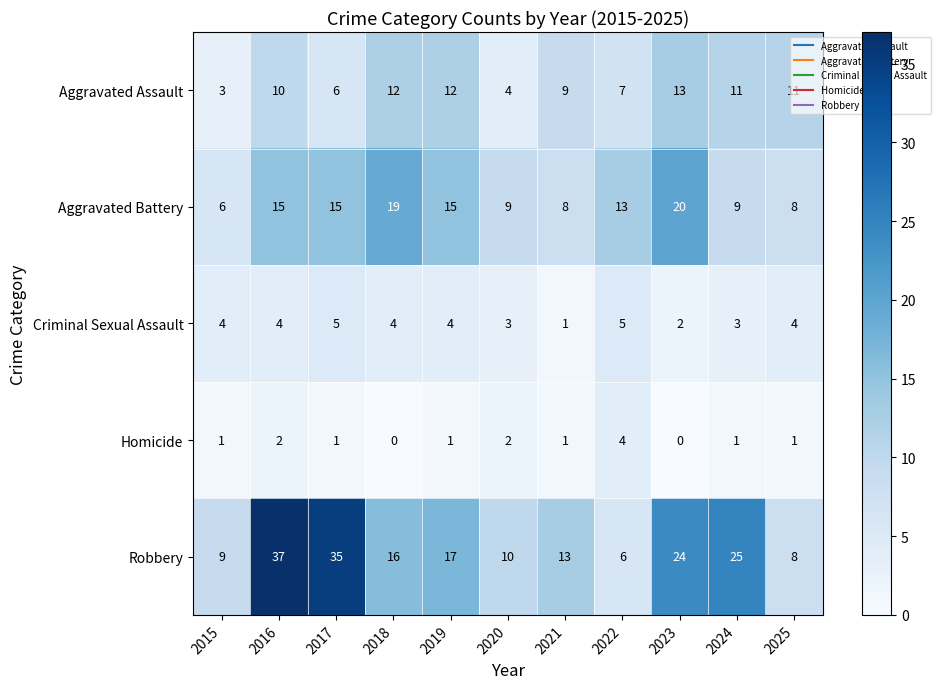

What is the difference between the maximum and minimum values in the Aggravated Assault series?

10